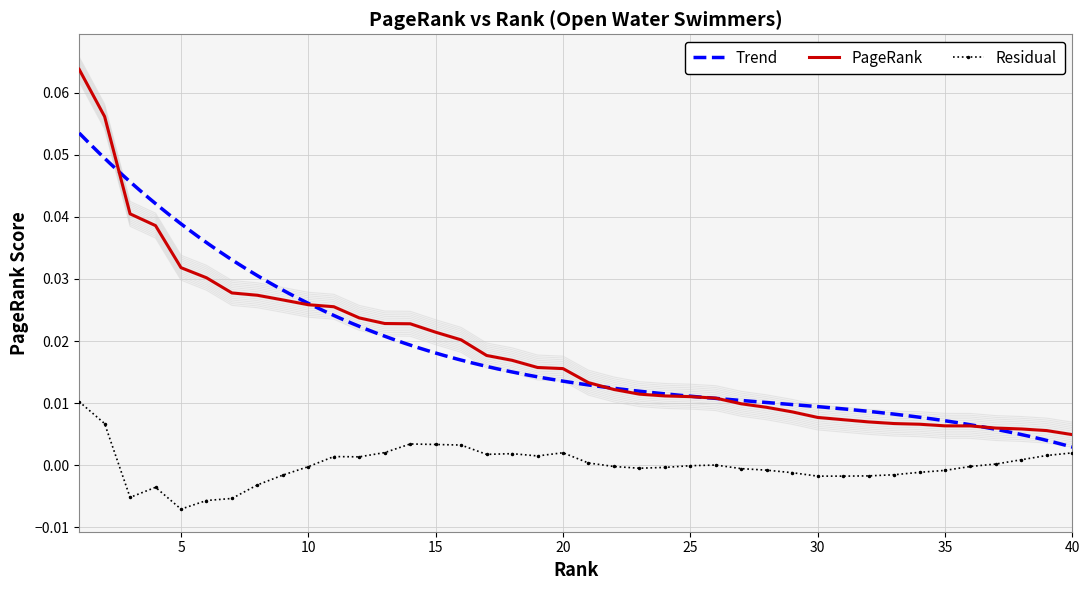

What is the sum of all values?

0.7